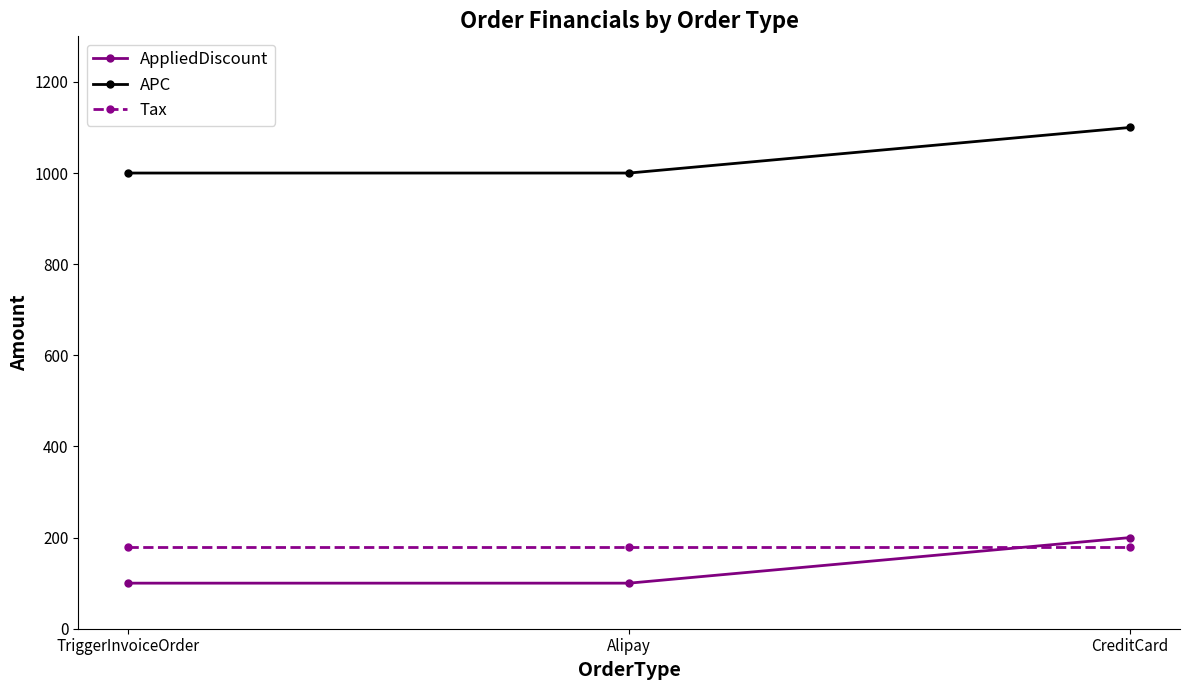

What is the total value across all series at Alipay?

1280